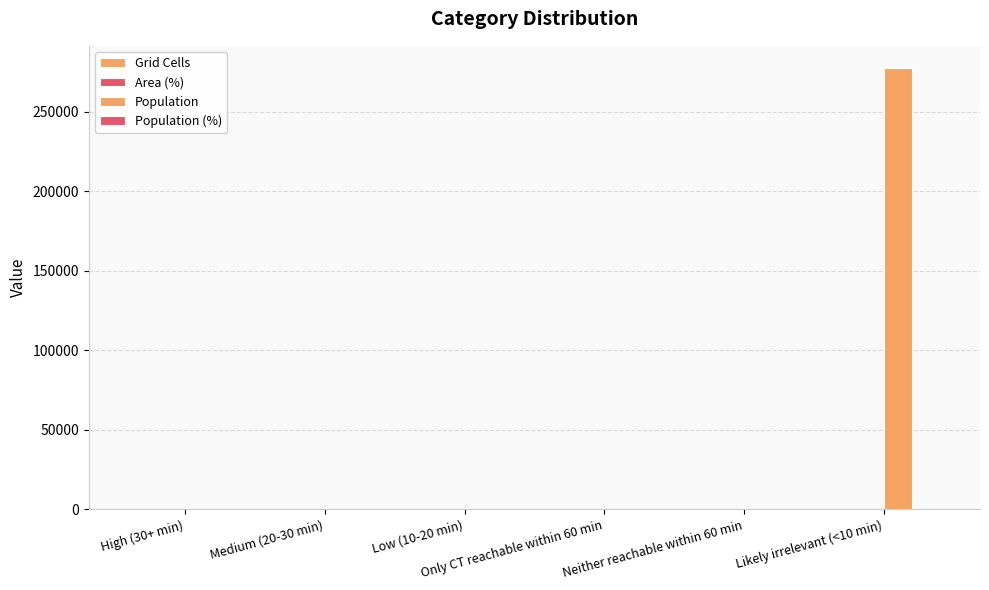

Read the Grid Cells value at Likely irrelevant (<10 min), to the nearest 50.

250